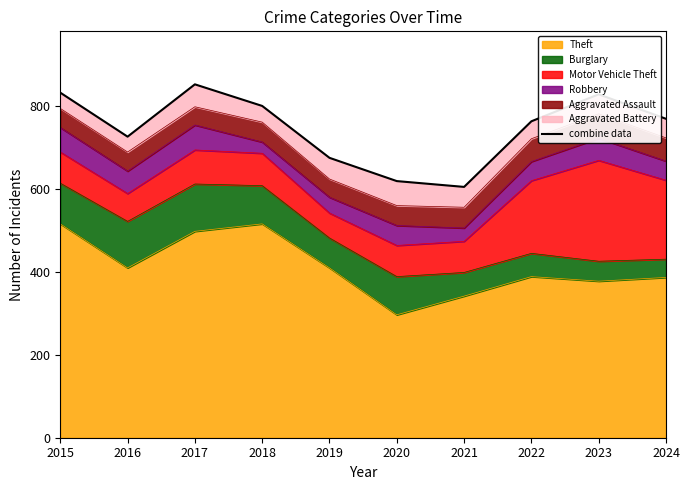

Reading right to left, list all the values displayed in this chart.

2024=768	2023=827	2022=762	2021=604	2020=618	2019=674	2018=799	2017=851	2016=725	2015=831